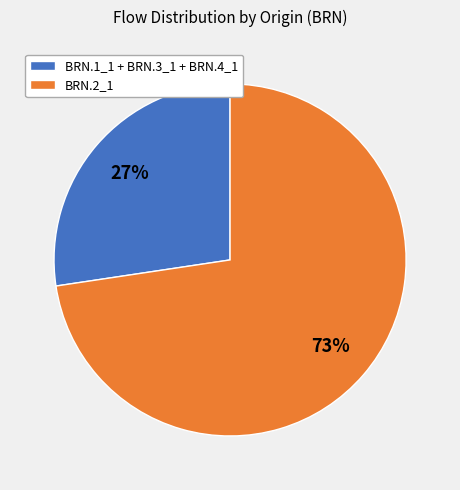

Which category has the smallest portion of the pie?

BRN.1_1 + BRN.3_1 + BRN.4_1